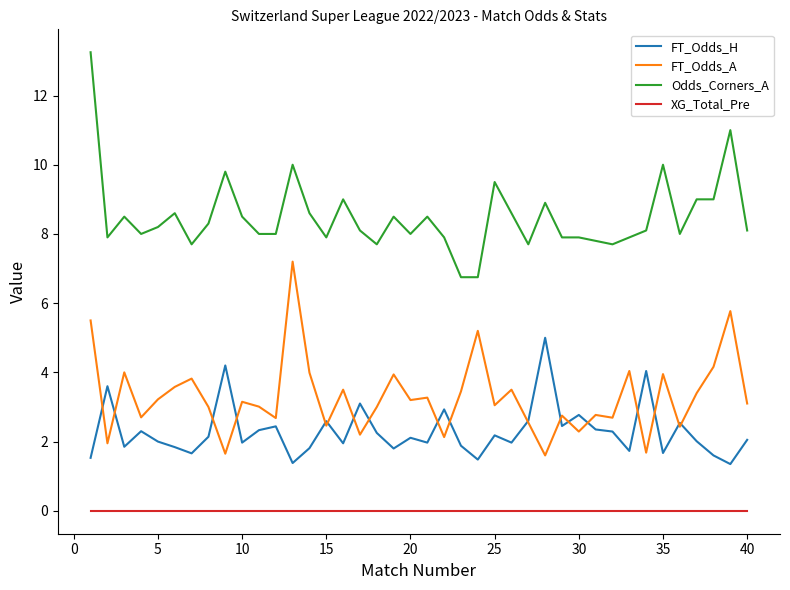

Is this an area chart (filled region under the line)?

No